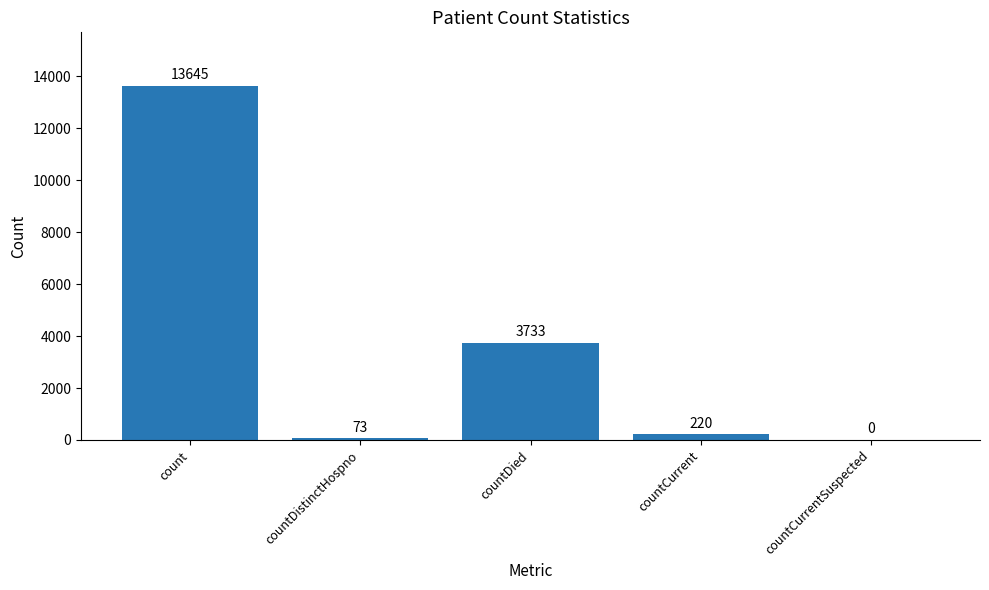

Which category has the highest value across all series?

count